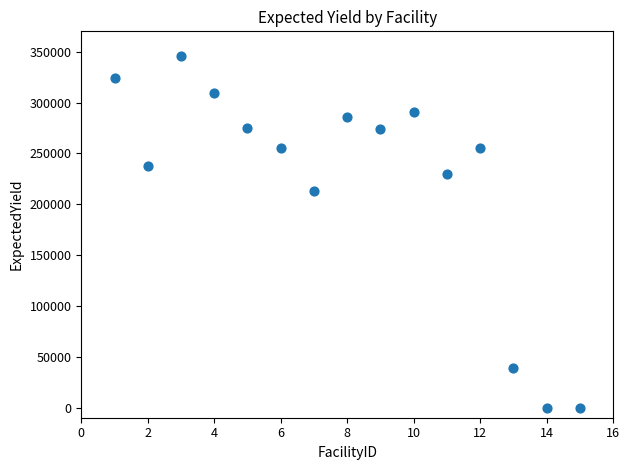

What Y value in the scatter plot is closest to 172945?

212968